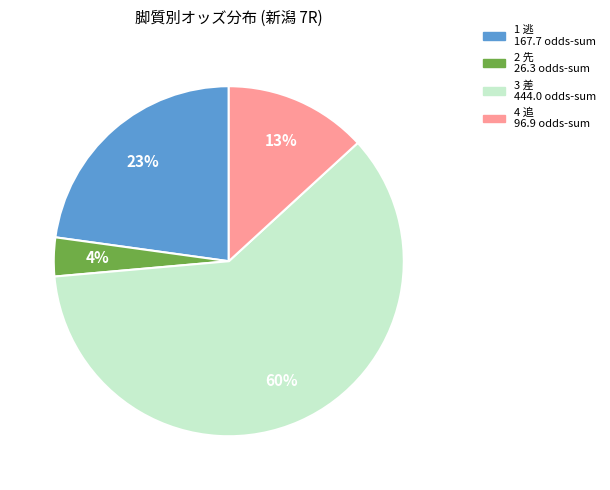

Is there a majority slice in this chart?

Yes